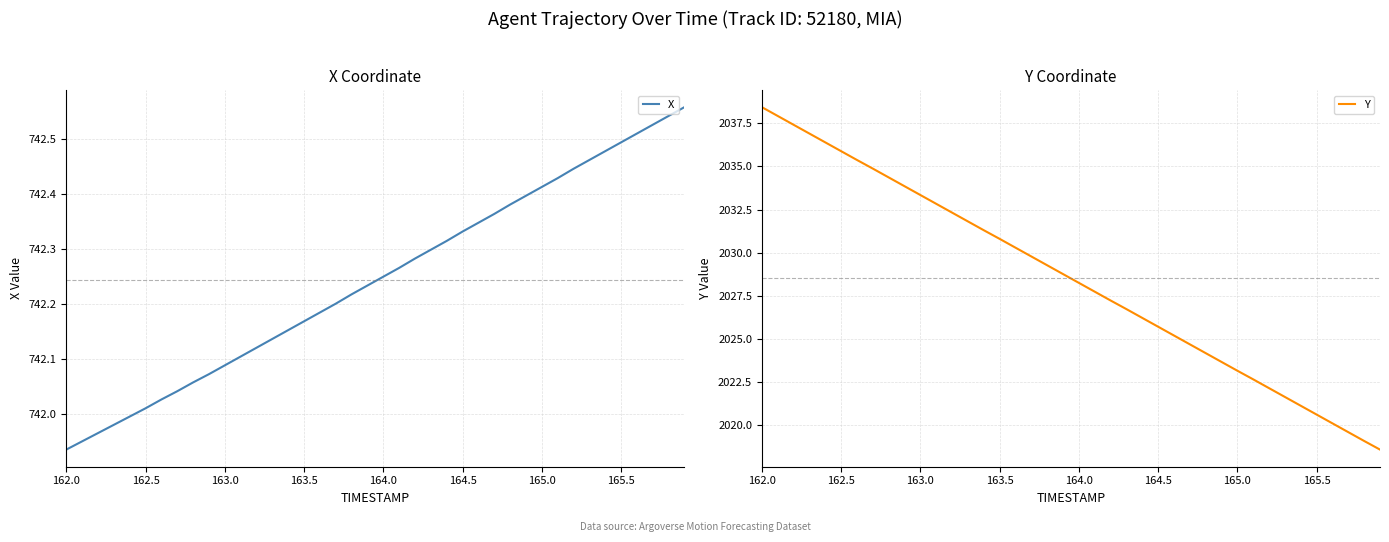

What is the label of the 40th point from the right?

162.0